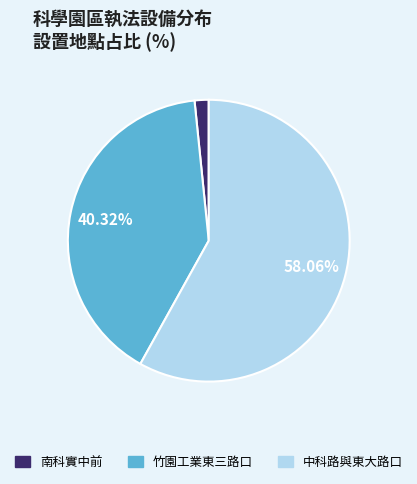

Does any single category account for the majority?

Yes